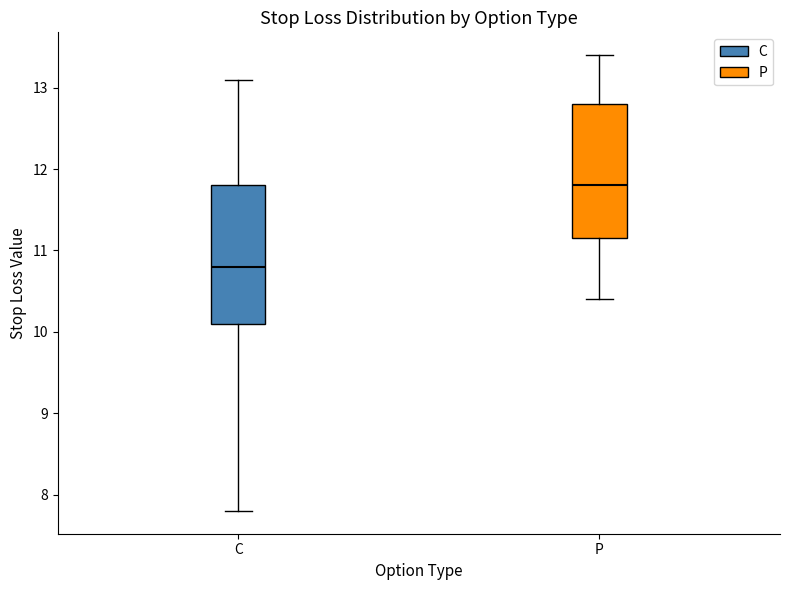

Reading left to right, transcribe this box plot: for each box, give where its median line is, the range the box spans, and where its two whiskers end, as read against the y-axis. The values are not printed on the chart, so give them approximately, as read against the axis.

C: median 10.8, box 10.1 to 11.8, whiskers 7.8 to 13.1
P: median 11.8, box 11.2 to 12.8, whiskers 10.4 to 13.4